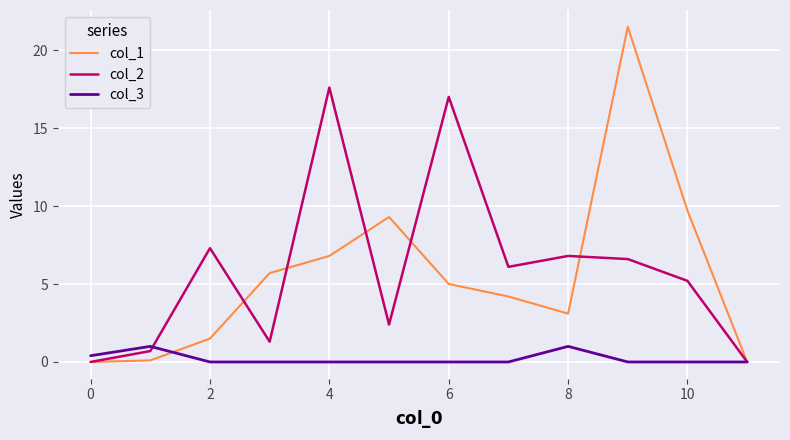

Which series has the largest range (max minus min)?

col_1